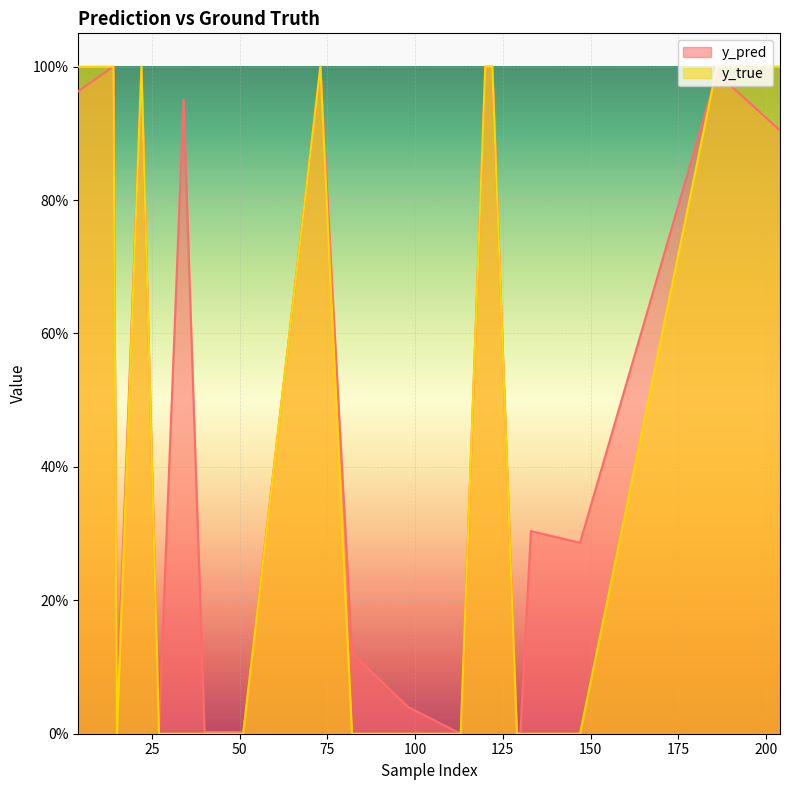

What is the difference between the highest and lowest values at 82?

0.1